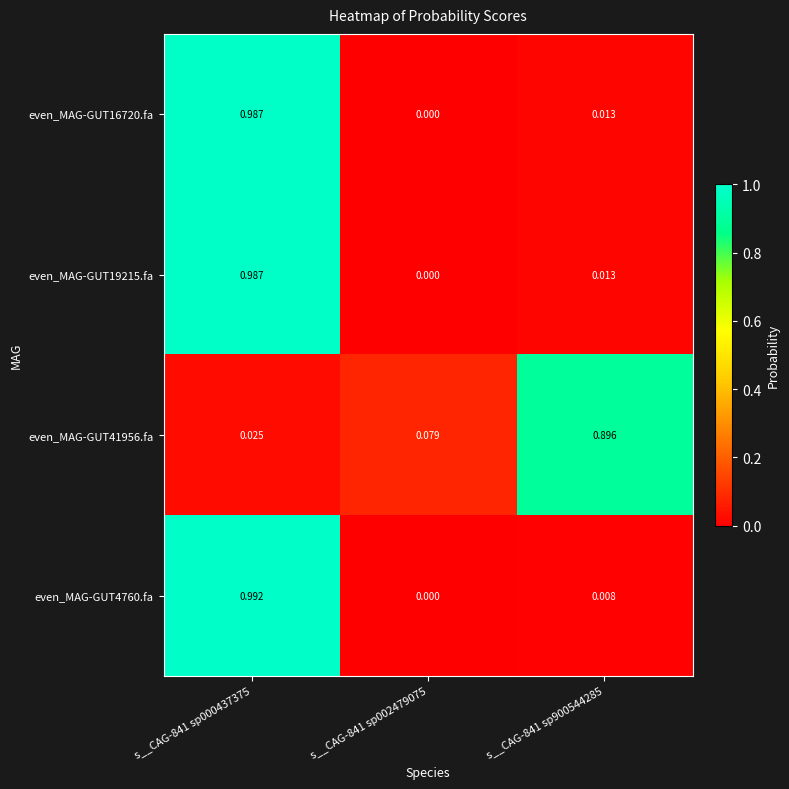

At which category is the sum across all series the highest?

s__CAG-841 sp000437375